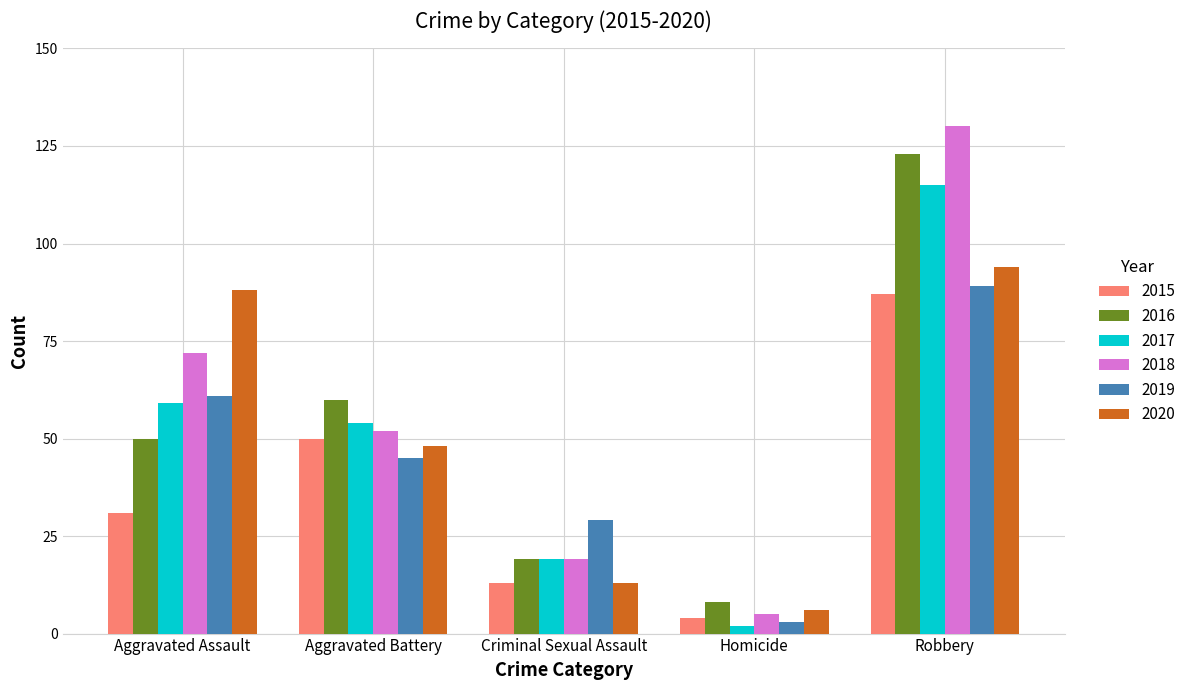

Is it true that 2018 equals 5 at Homicide?

True